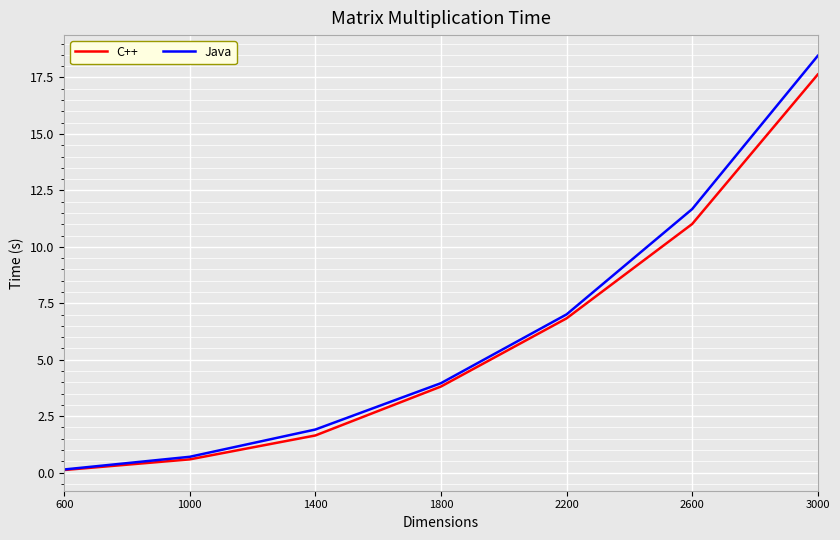

Reading left to right, list all the values displayed in this chart.

C++: 0.1	0.6	1.6	3.8	6.8	11.0	17.6
Java: 0.1	0.7	1.9	4.0	7.0	11.7	18.5